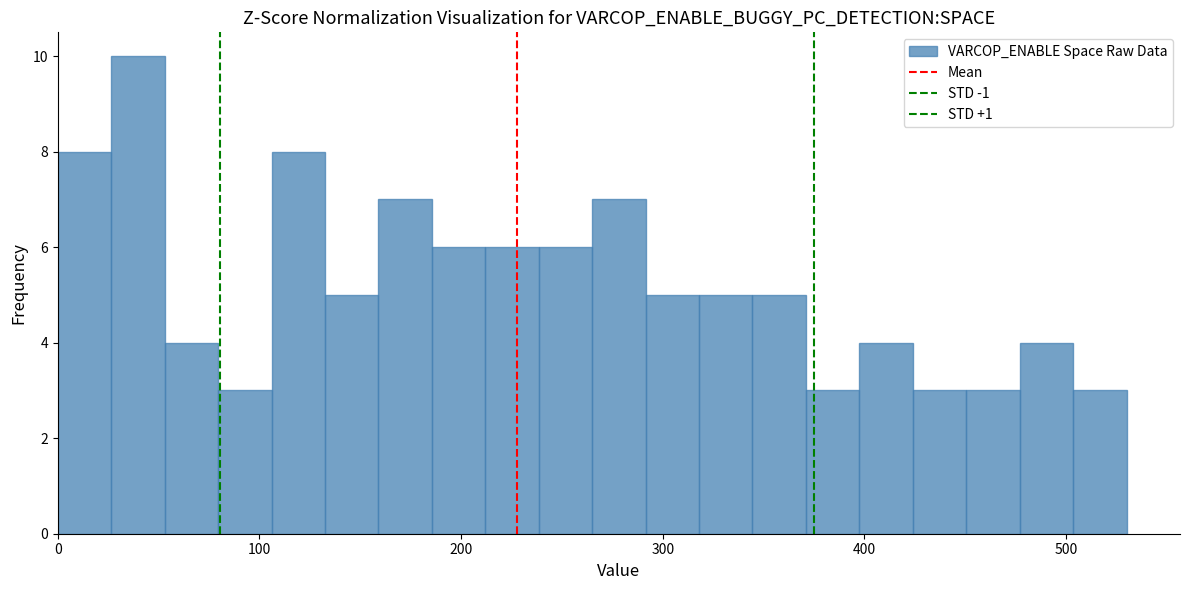

Around what value on the x-axis is the tallest bar? Give the approximate position of its centre, as read against the axis.

40